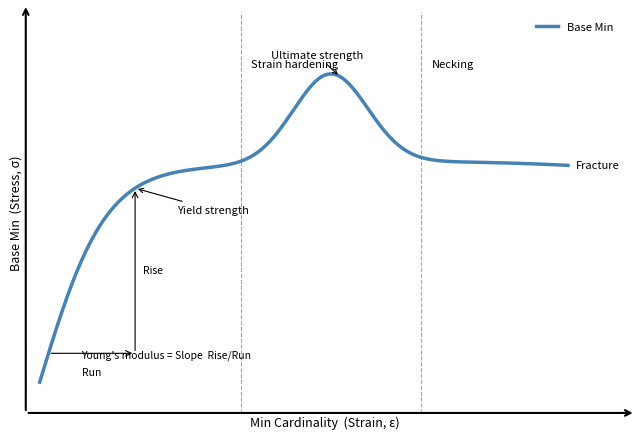

Does the chart display data point markers on the line(s)?

No